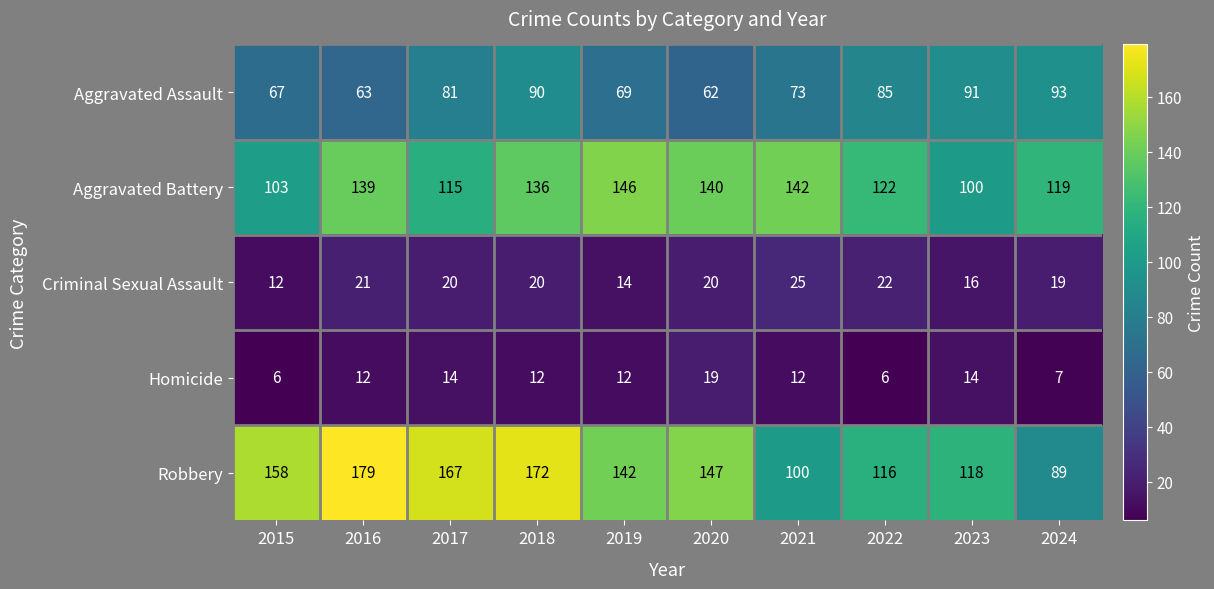

What is the difference between the Homicide values at 2017 and 2024?

7